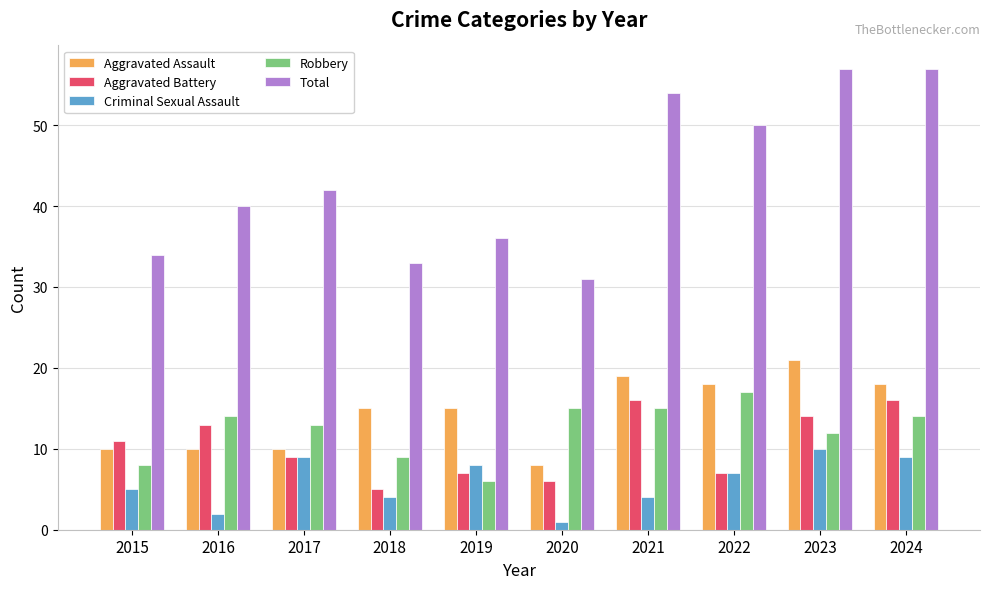

At which label is Robbery closest to 11?

2023